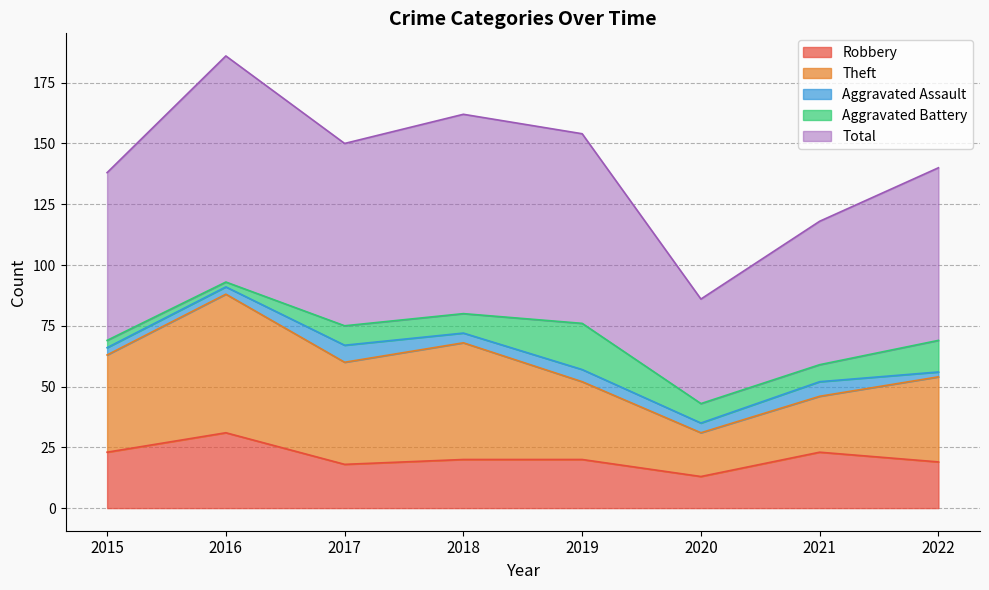

Reading left to right, list all the values displayed in this chart.

Robbery: 23	31	18	20	20	13	23	19
Theft: 40	57	42	48	32	18	23	35
Aggravated Assault: 3	3	7	4	5	4	6	2
Aggravated Battery: 3	2	8	8	19	8	7	13
Total: 69	93	75	82	78	43	59	71